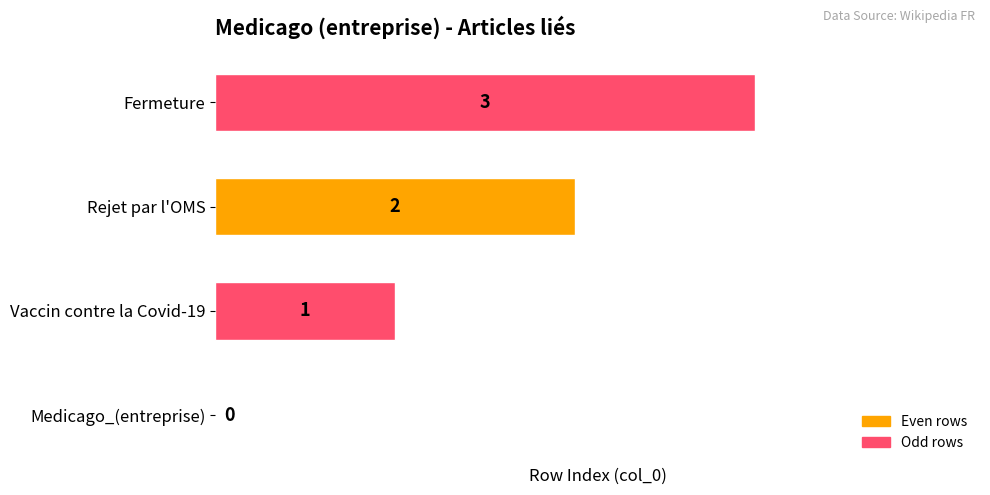

What is the sum of all values?

6